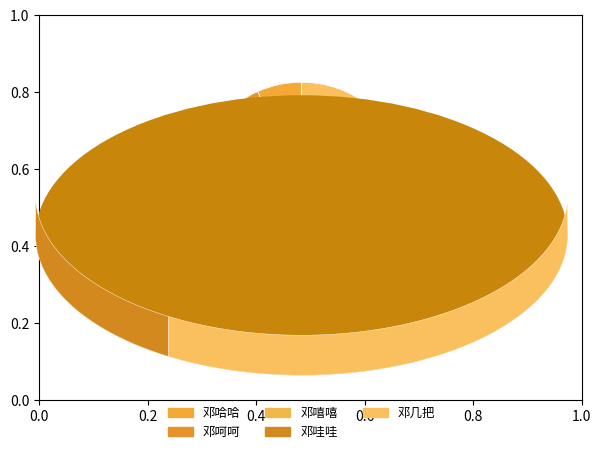

Does any single category account for the majority?

No